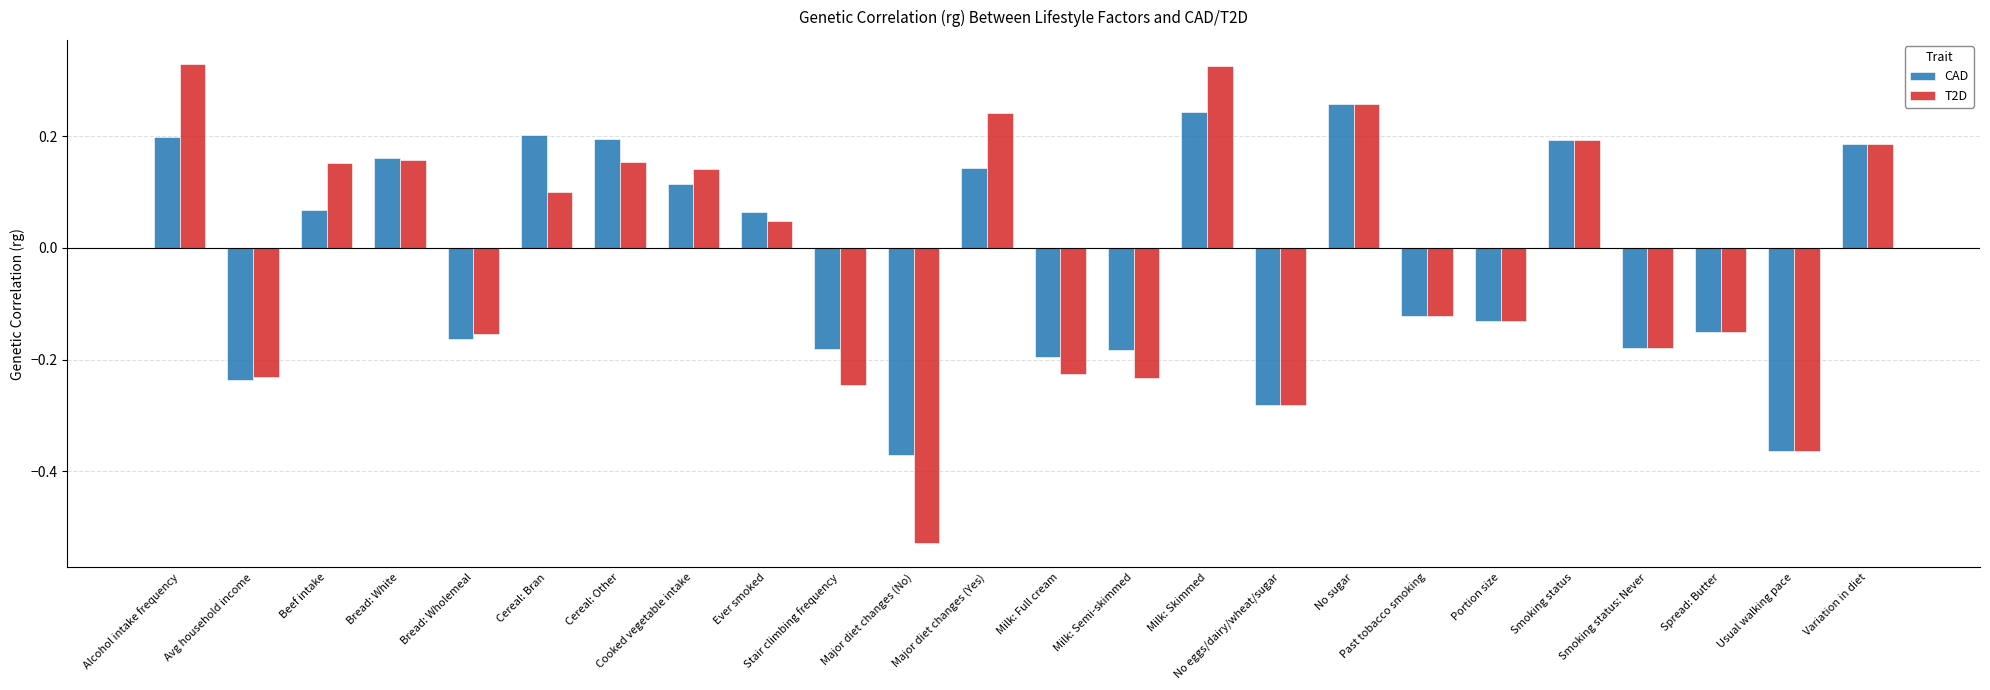

How many values in the T2D series are below 0?

12